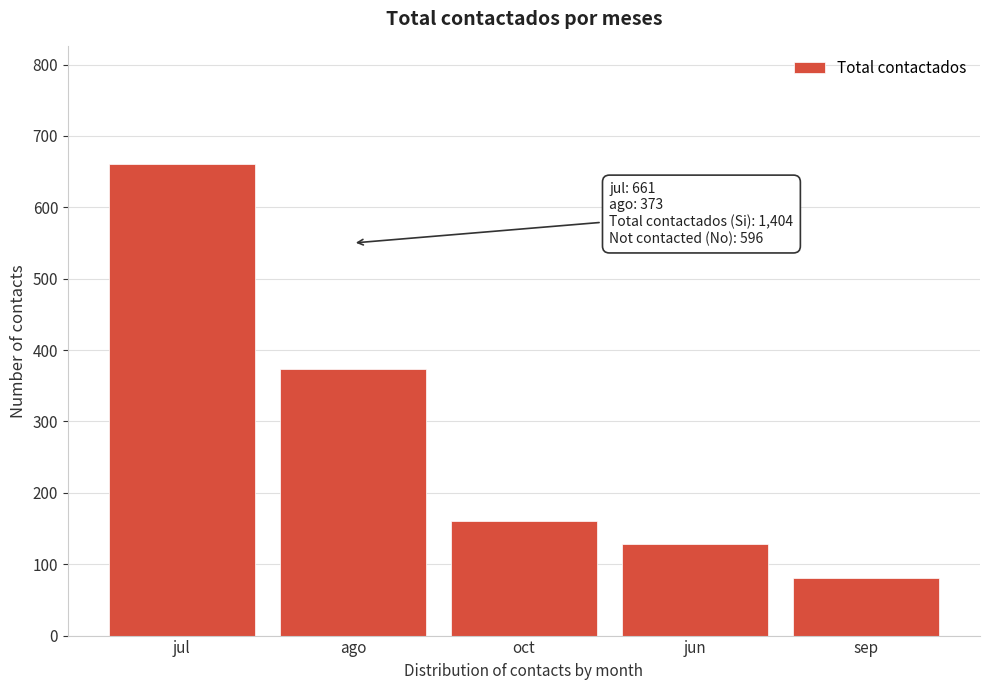

Reading left to right, what are all the values shown in this chart?

661	373	161	128	81